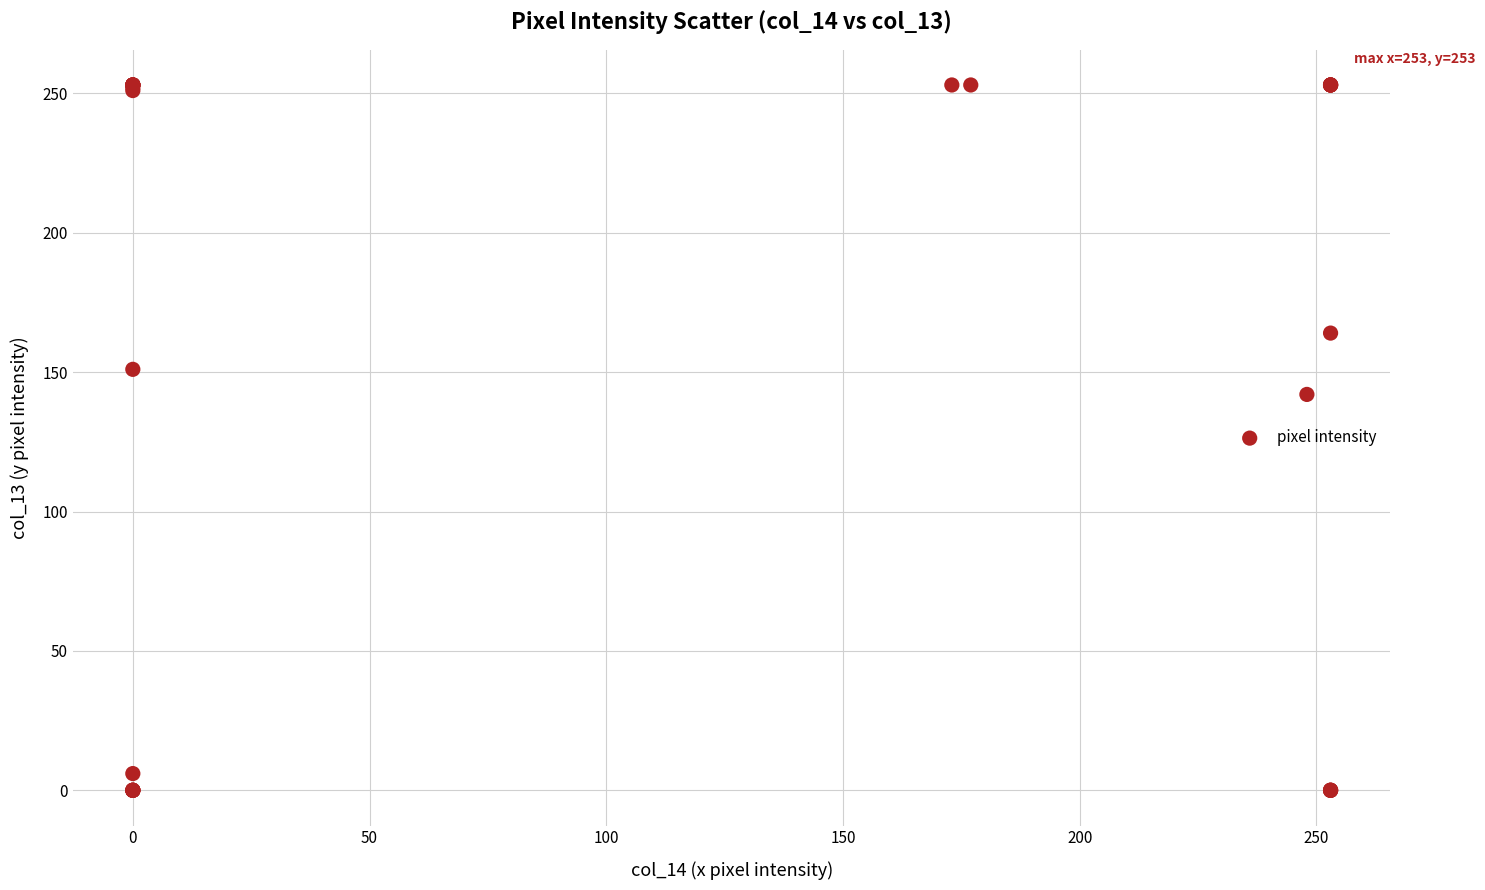

What Y value in the scatter plot is closest to 126?

142